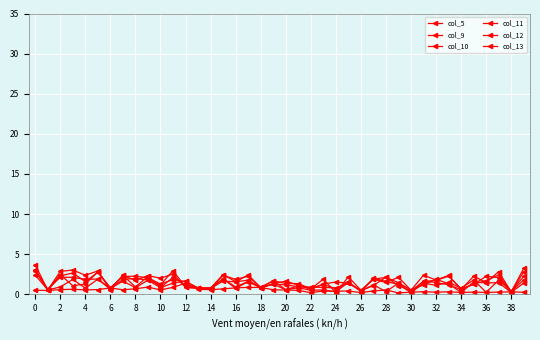

How many interior local valleys does the col_12 series have?

14